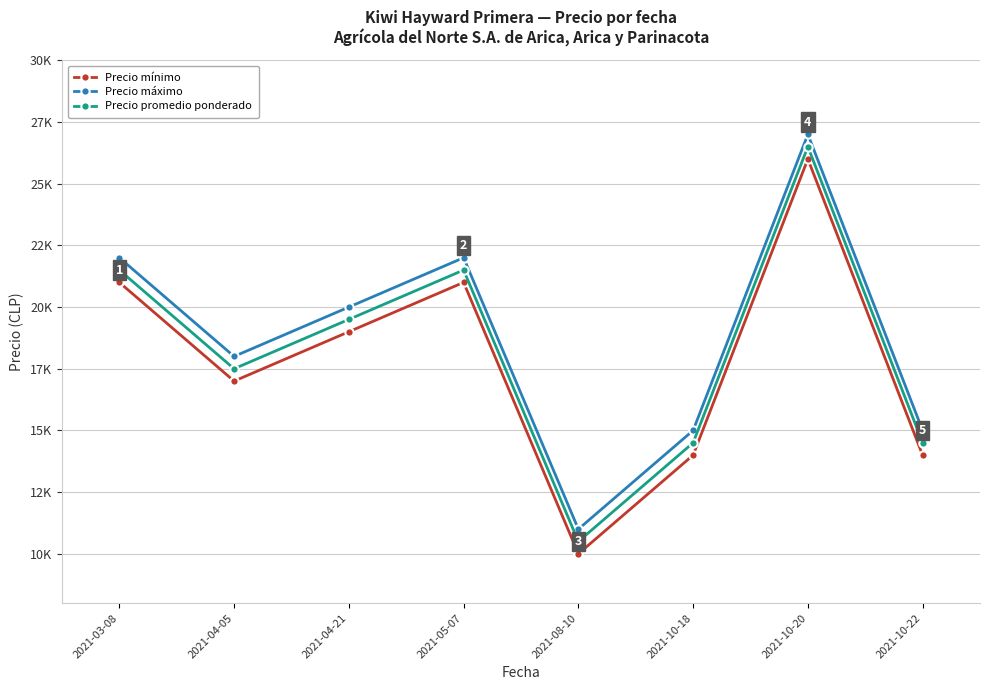

Rank the series at 2021-10-22 from highest to lowest value.

Precio máximo, Precio promedio ponderado, Precio mínimo